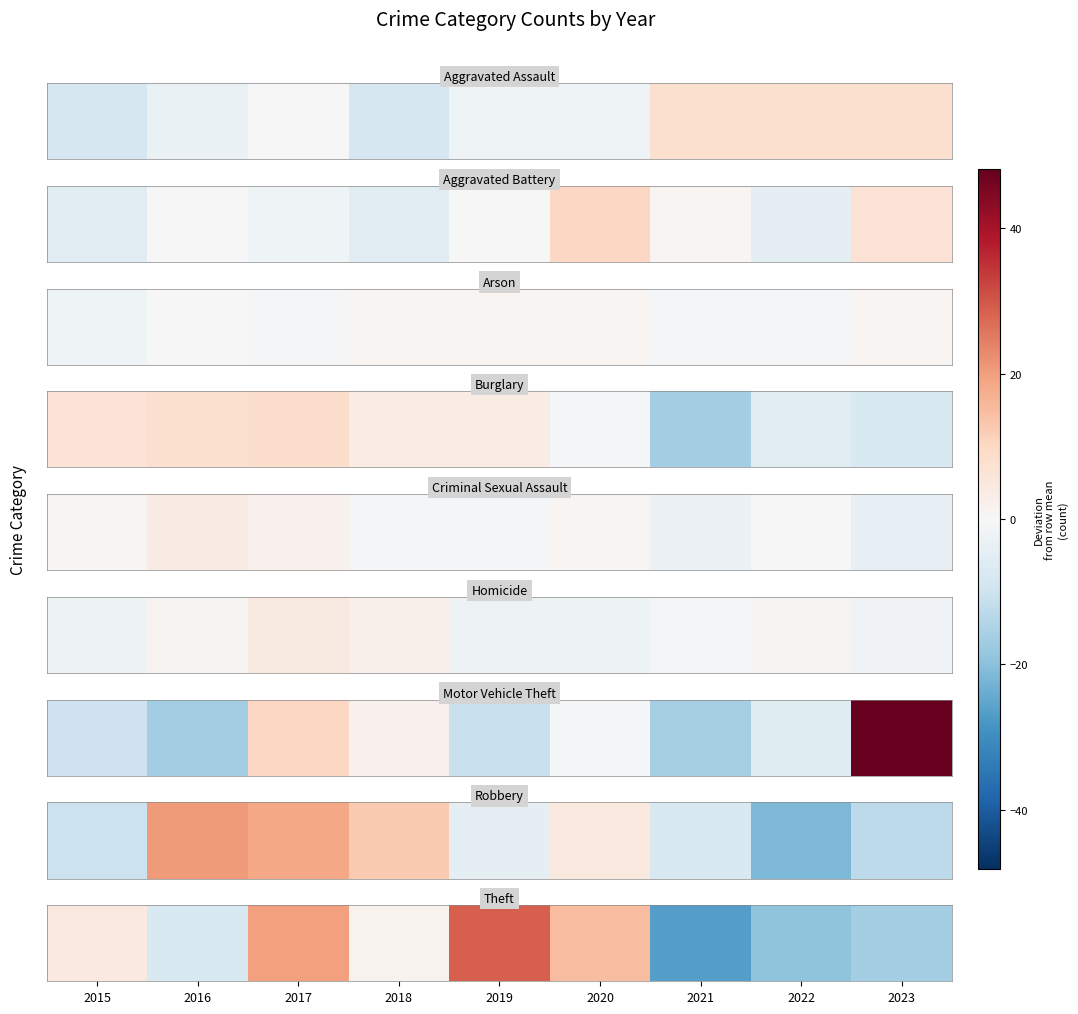

What is the minimum value shown in the chart?

-26.3